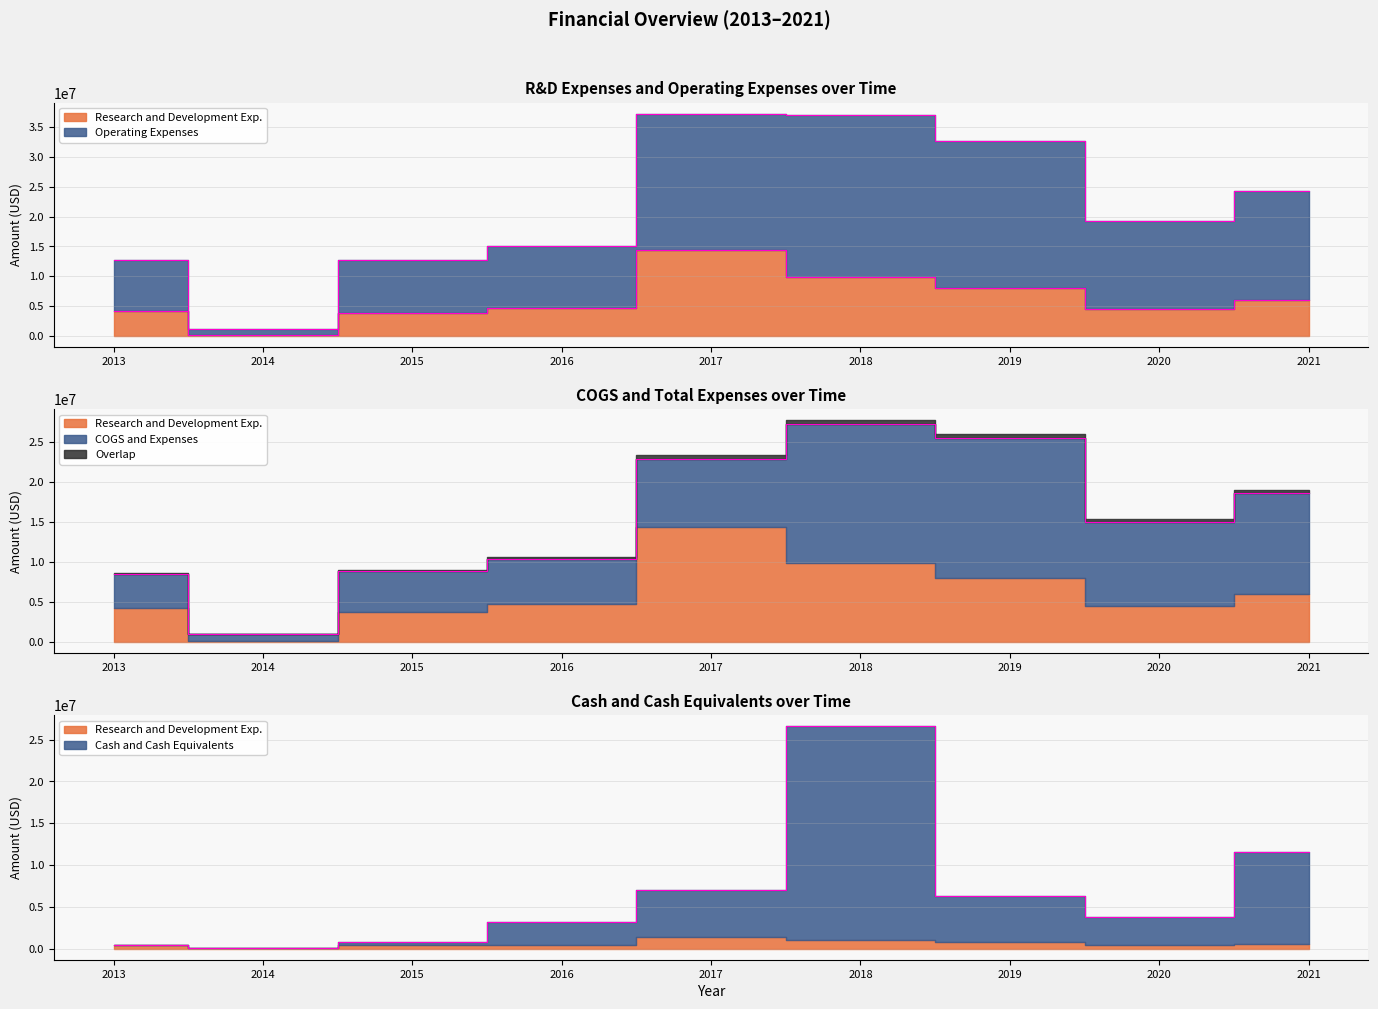

At how many categories does at least one series exceed 29665751?

3